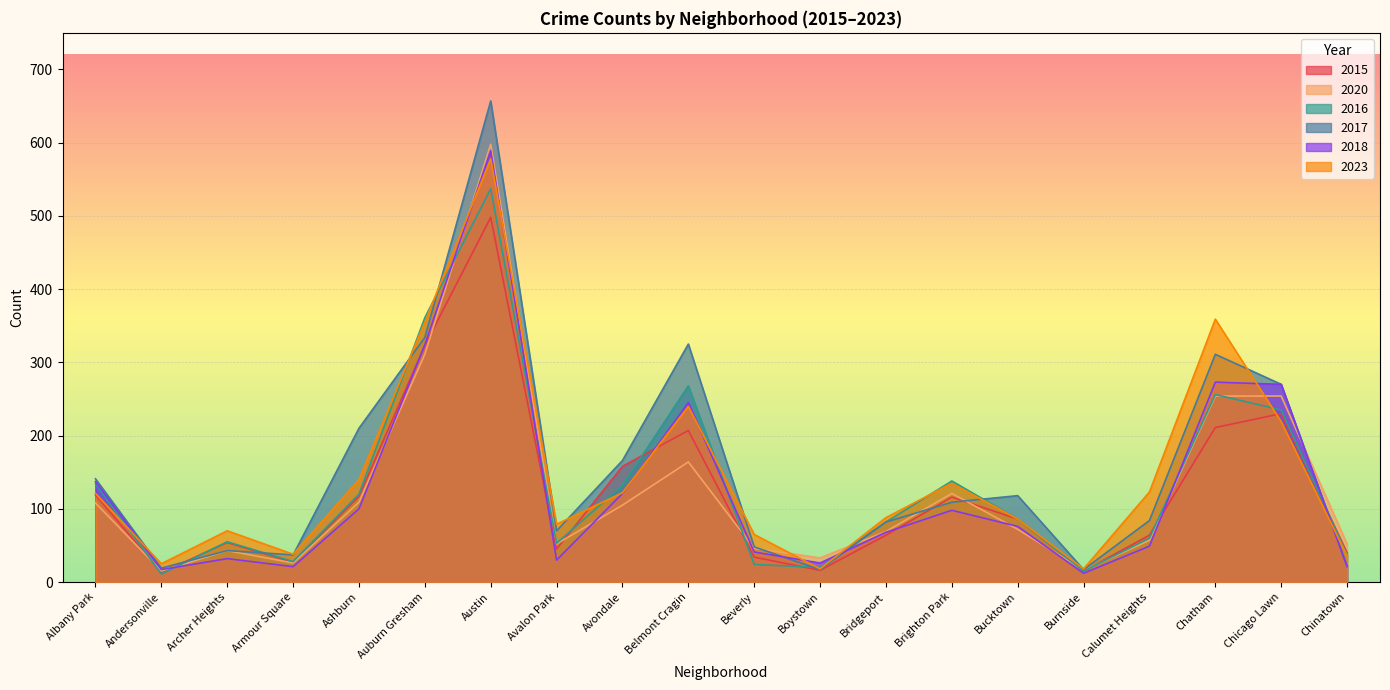

At which category does the chart reach its peak across all series?

Austin